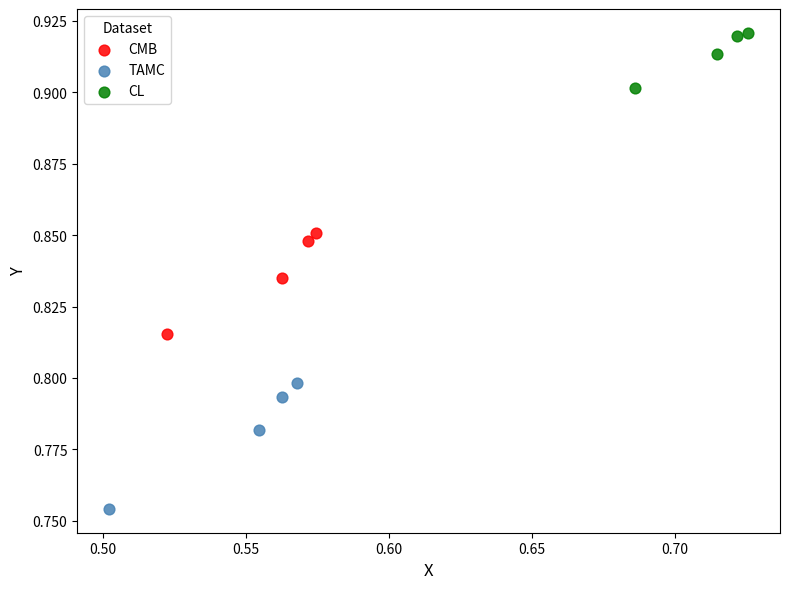

Which series reaches the minimum Y coordinate?

TAMC